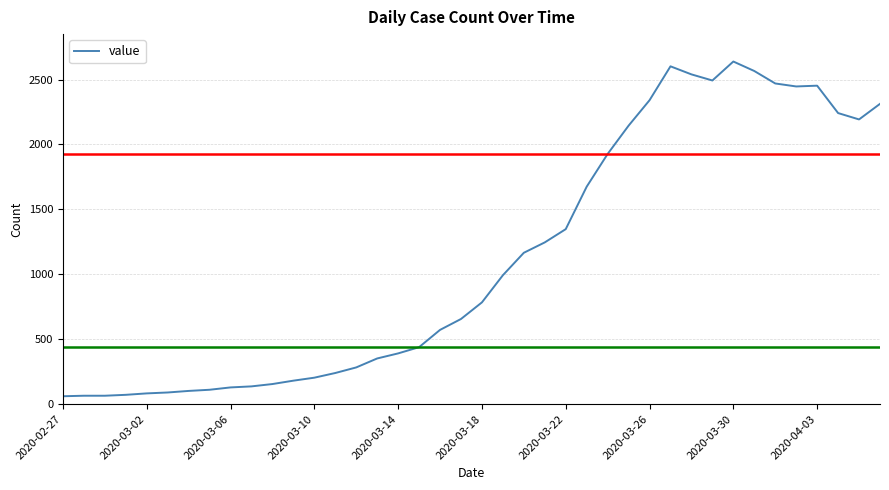

What is the average value?

1124